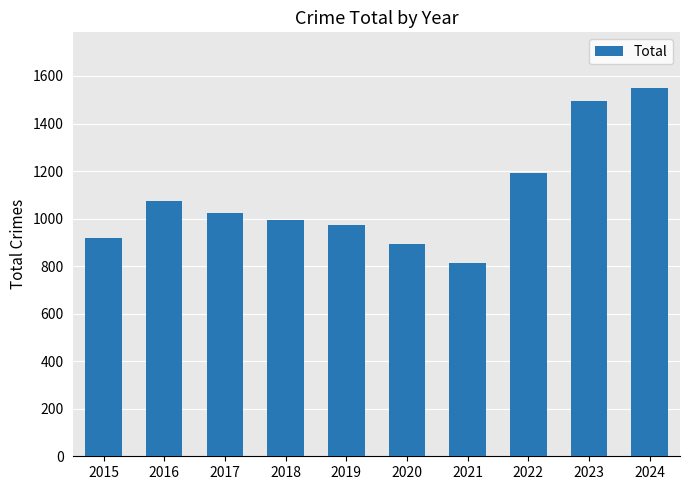

What is the greatest value displayed?

1551